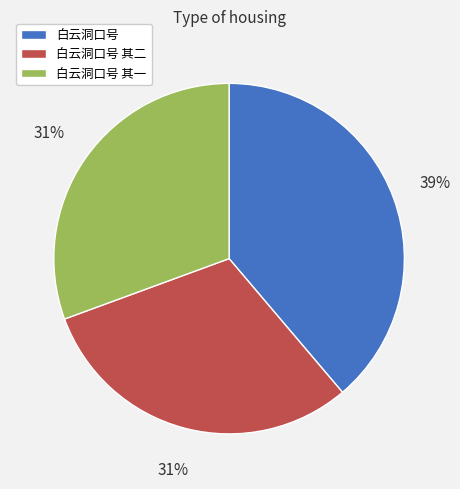

Does any single category account for the majority?

No